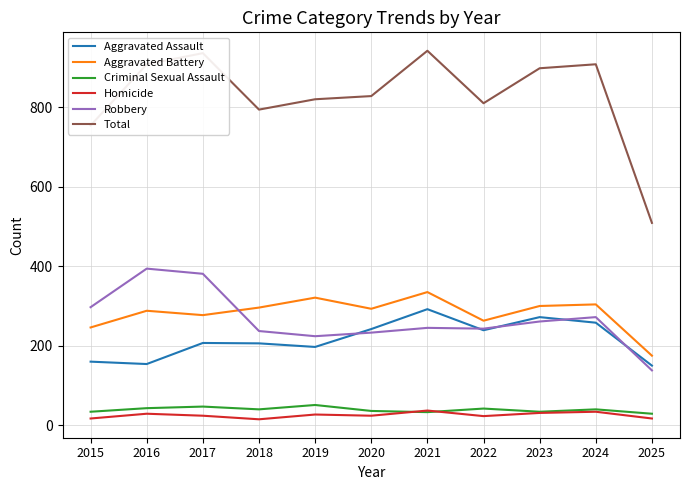

Is the value of Total at 2016 greater than the value of Robbery at 2018?

Yes